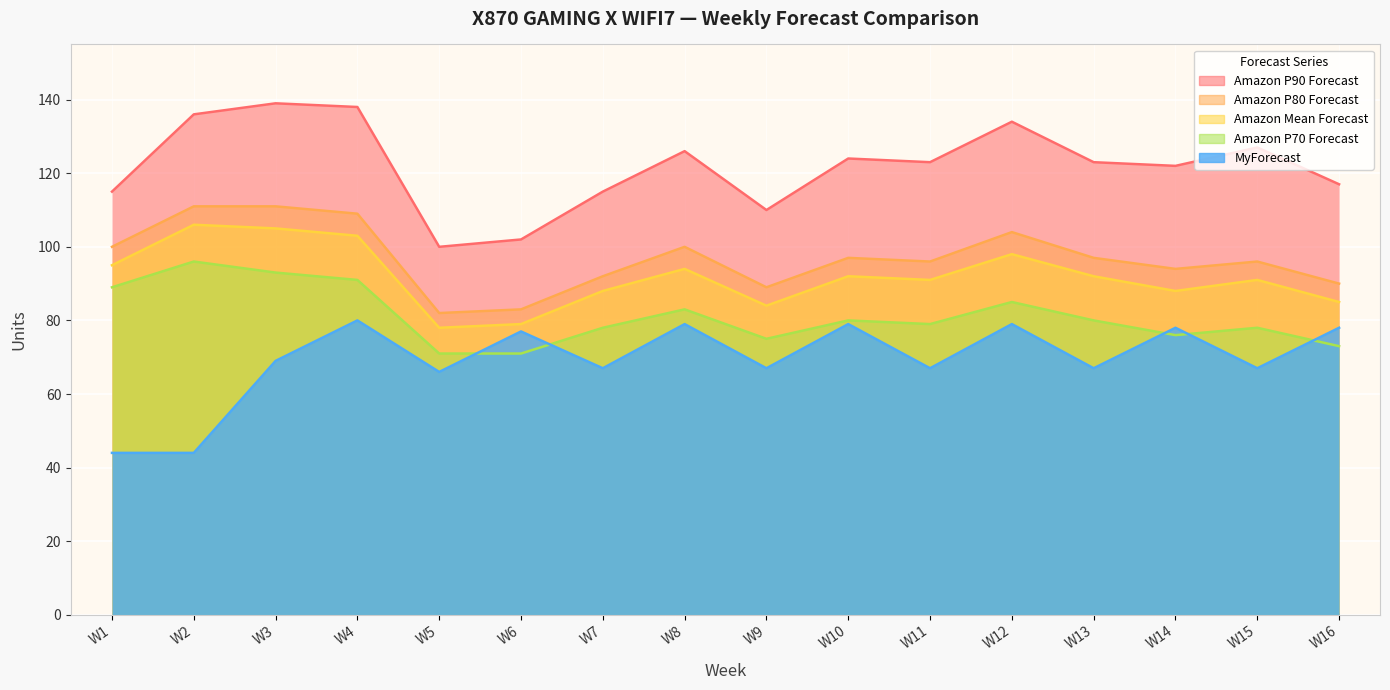

At which category does Amazon Mean Forecast reach its first local valley?

W5